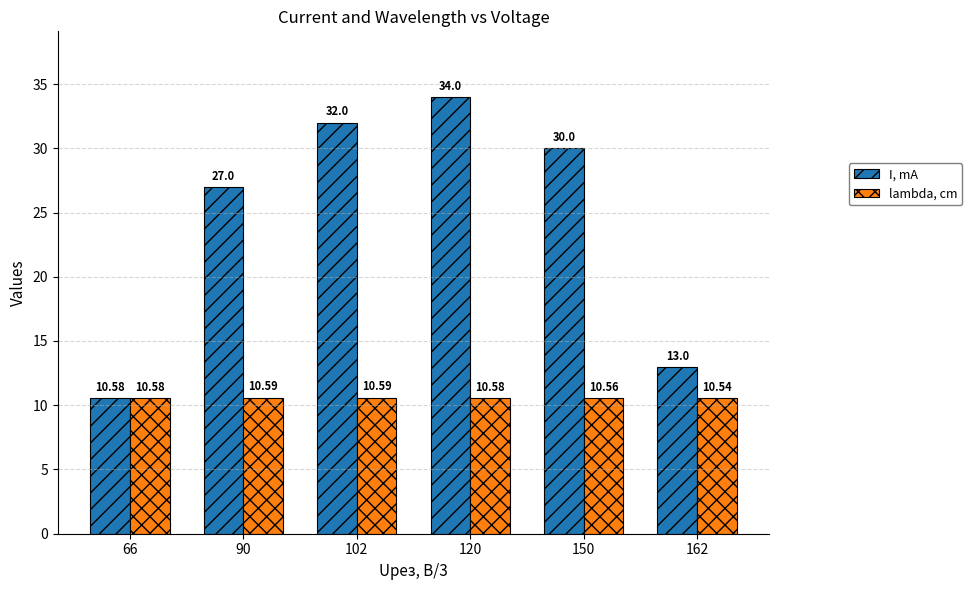

Rank the series by their maximum value, from highest to lowest.

I, mA, lambda, cm